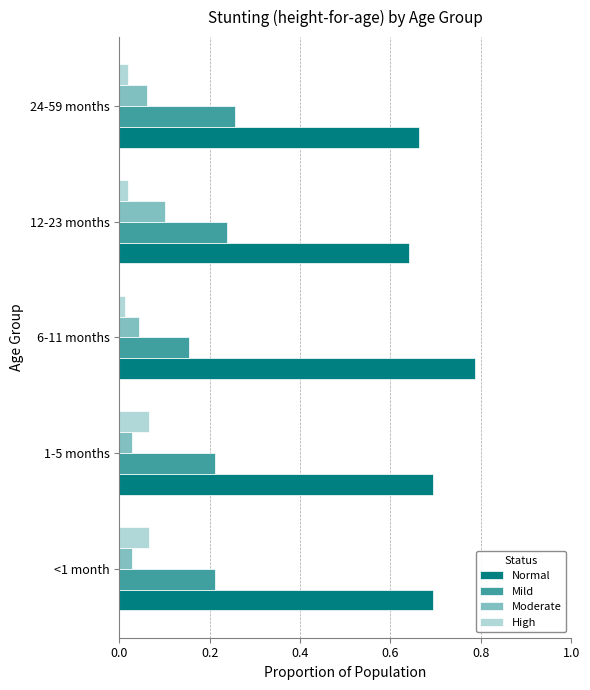

Which series has the largest range (max minus min)?

Normal